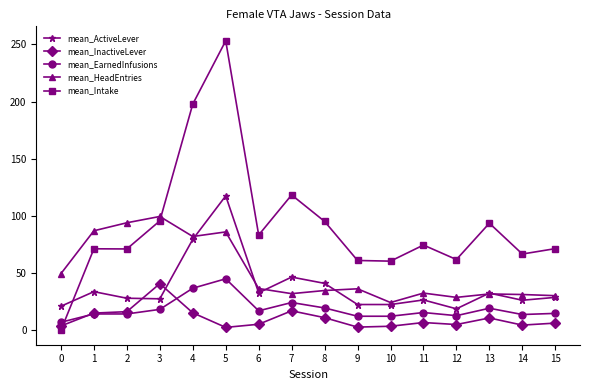

How many values in the mean_HeadEntries series are below 36?

8